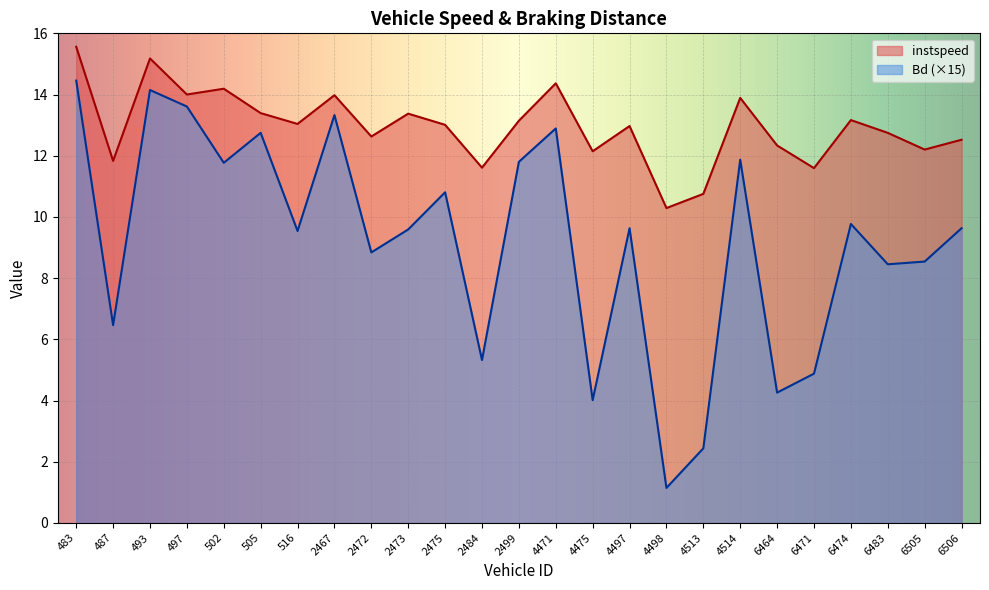

Is it true that instspeed equals 23.9 at 497?

False